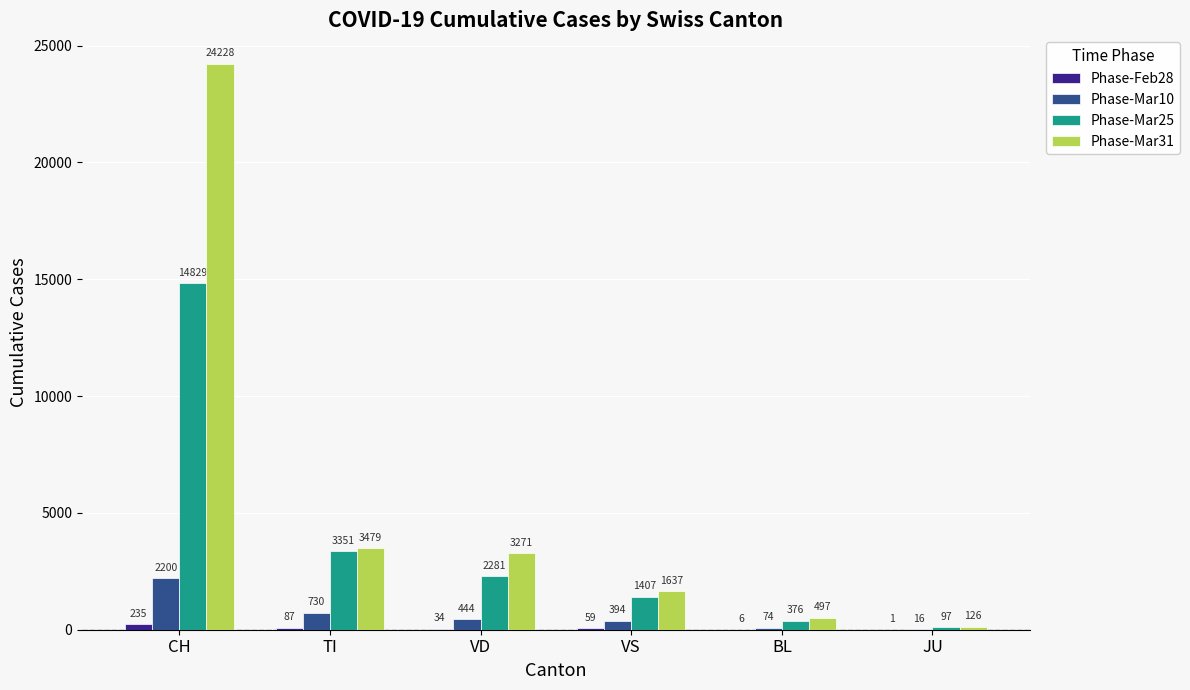

What is the total value across all series at BL?

953